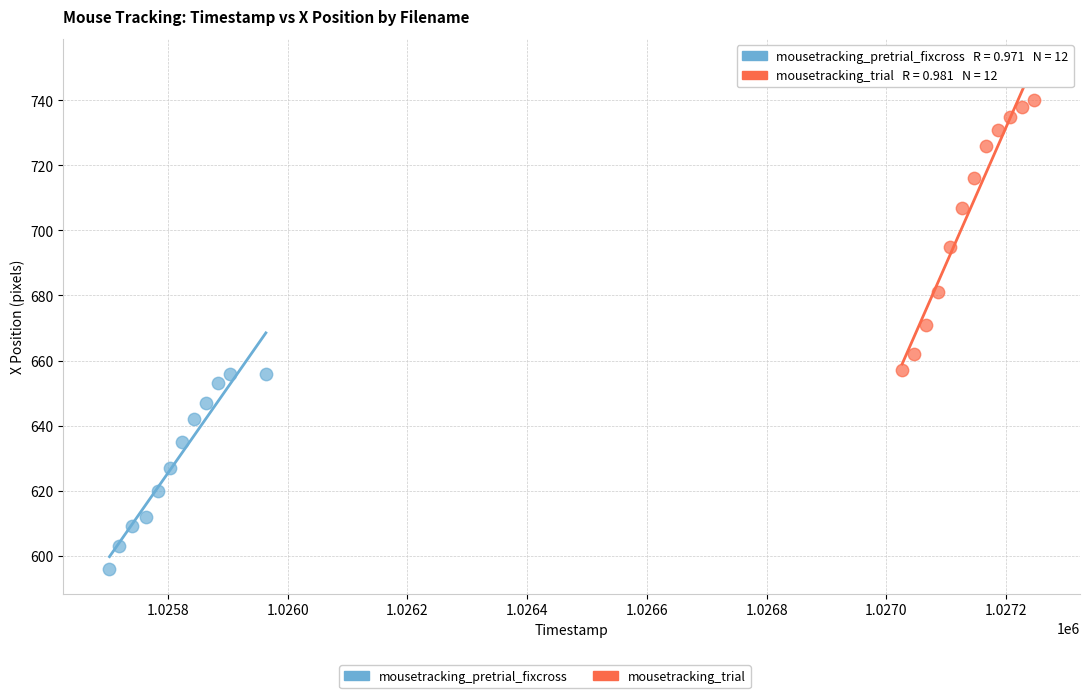

Which series contains the highest Y value?

mousetracking_trial